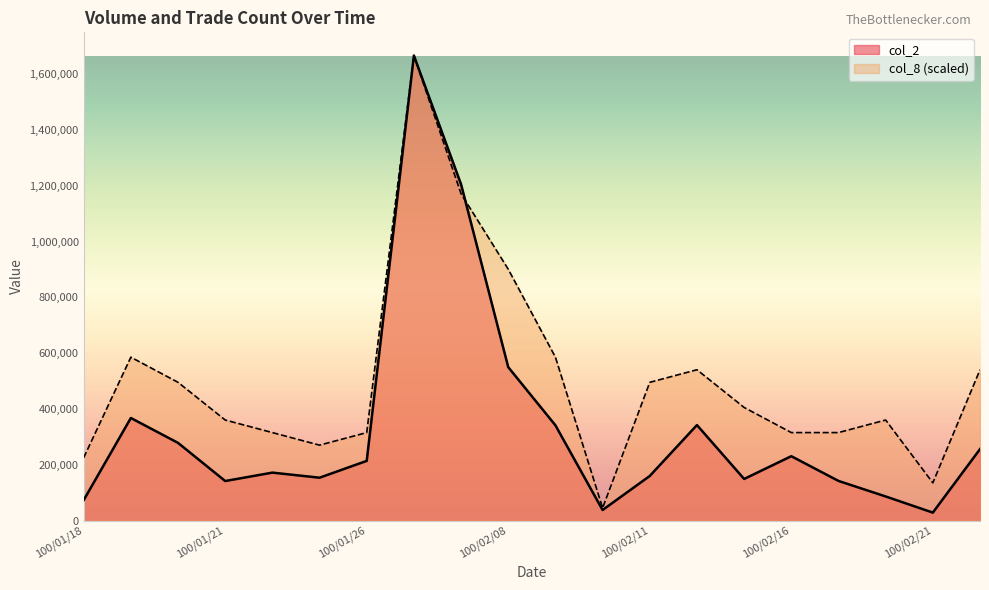

How many values in the col_8 series exceed 405493?

10